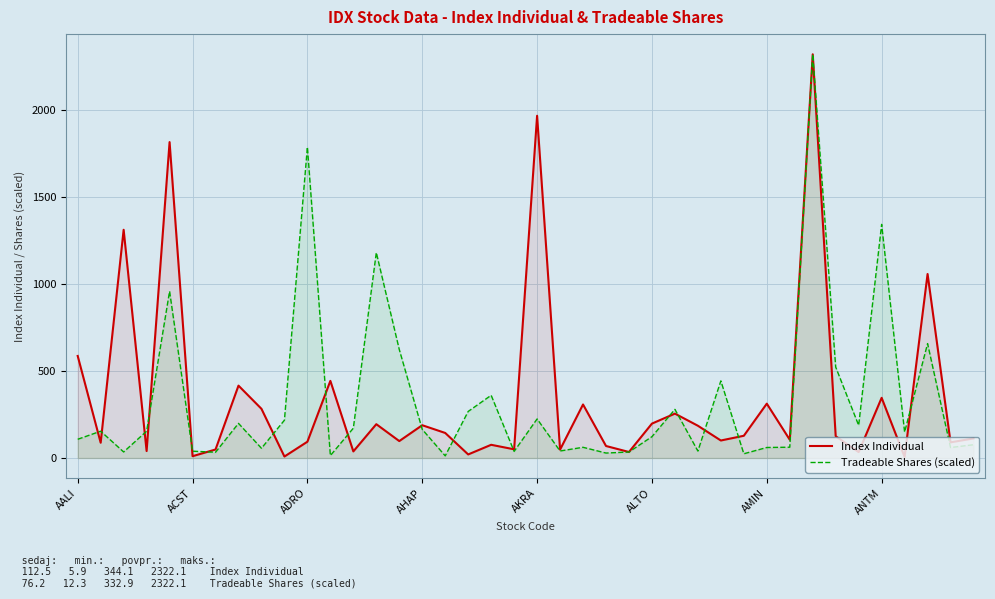

Is it true that Index Individual equals 330.3 at ALTO?

False